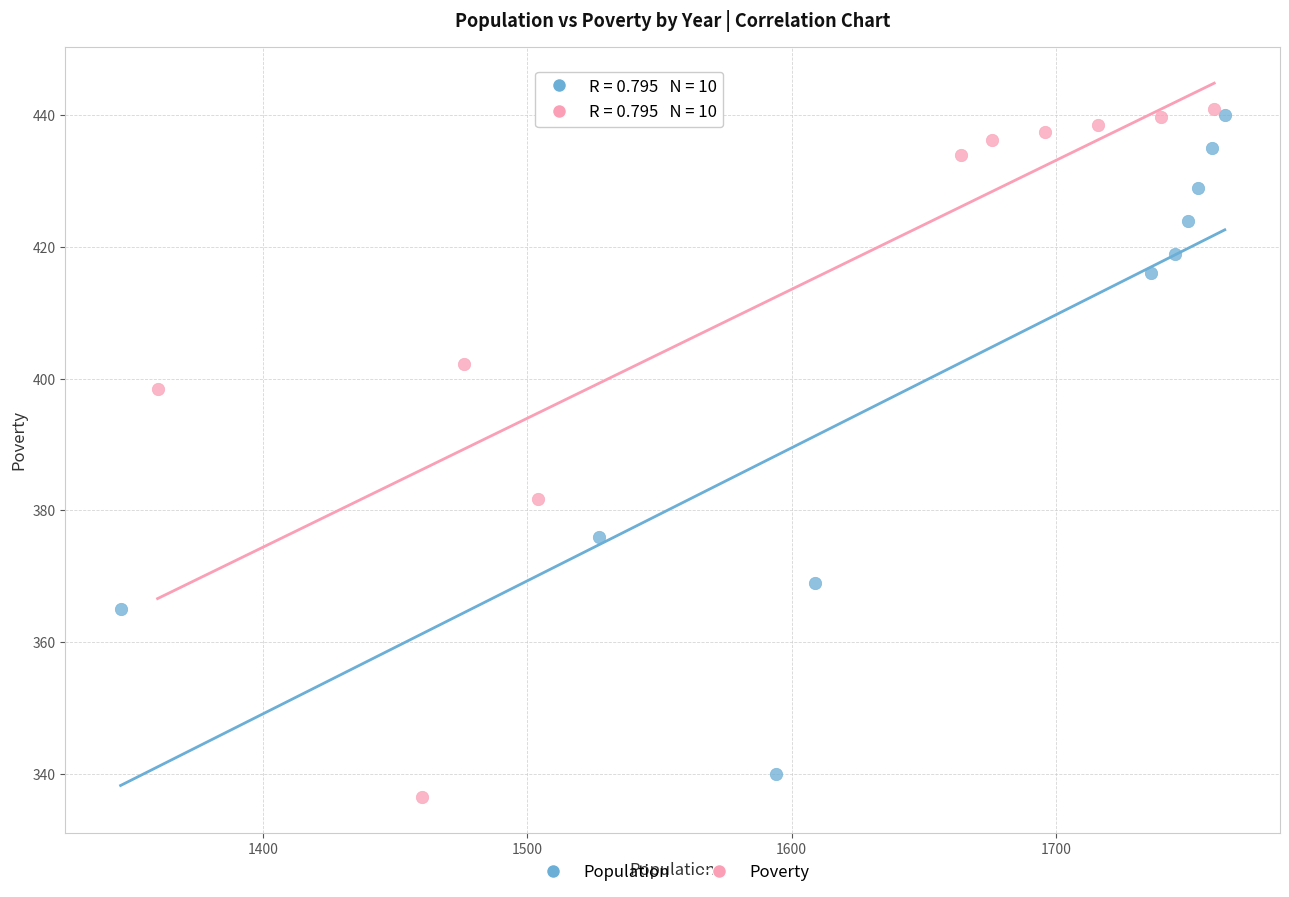

Which series reaches the maximum Y coordinate?

Poverty